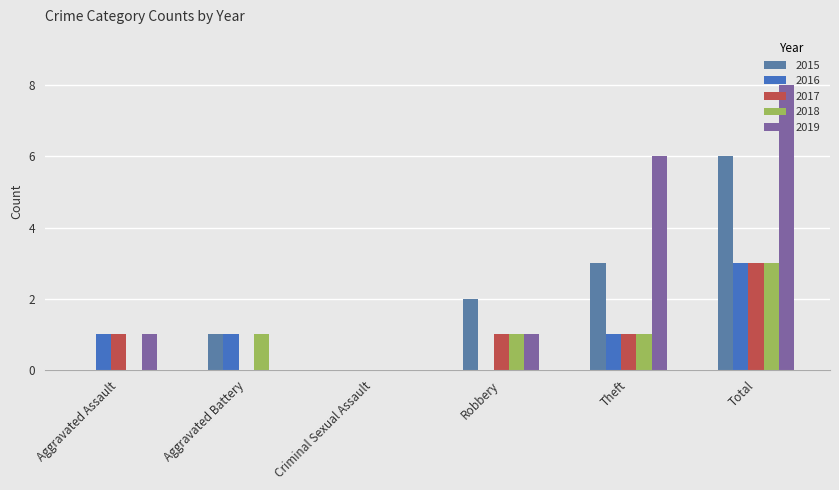

What position from the left is Theft?

5